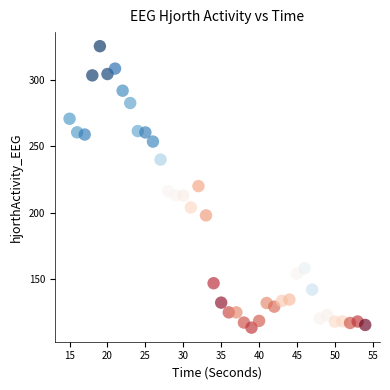

What is the range of Y values (max minus min)?

211.6